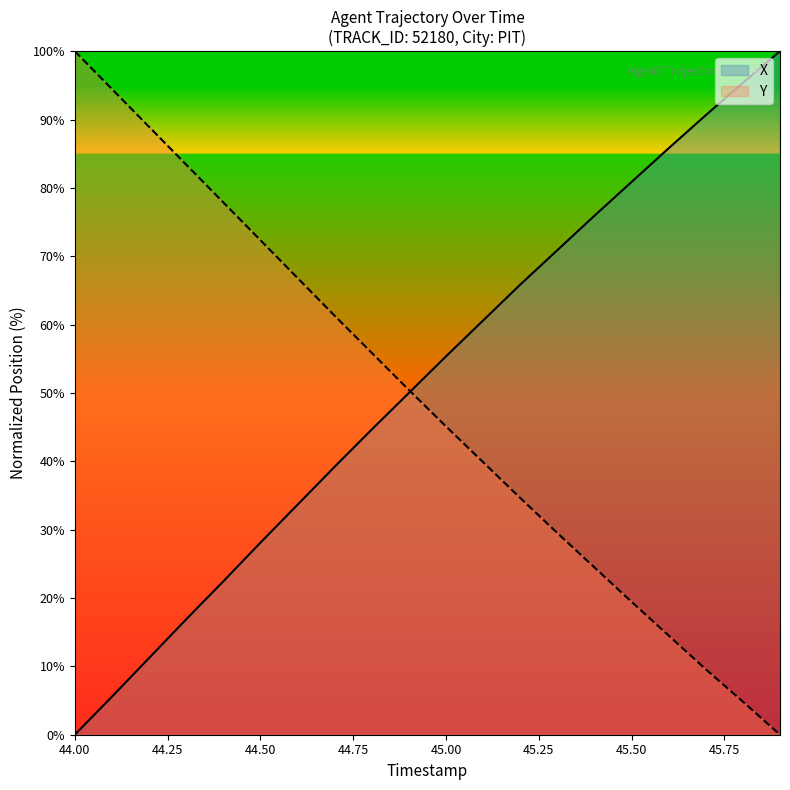

What is the total value across all series at 45.50?

100.3